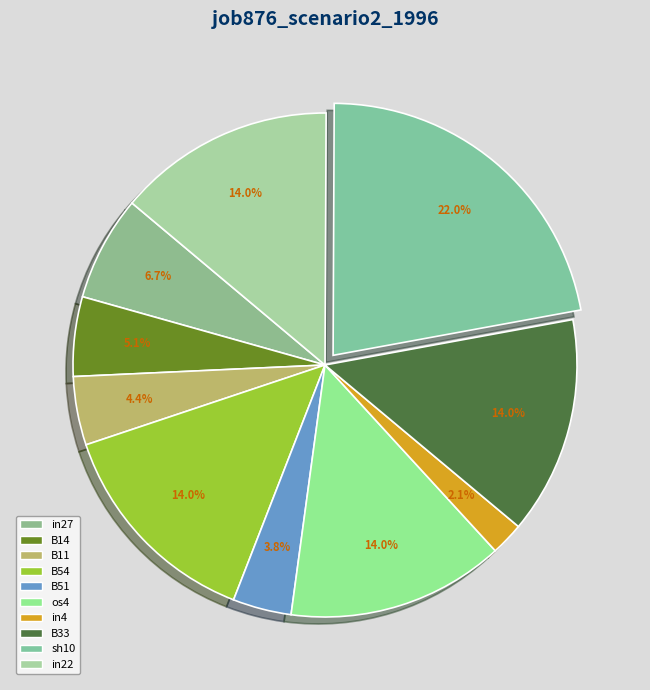

Count the number of slices in the pie.

10